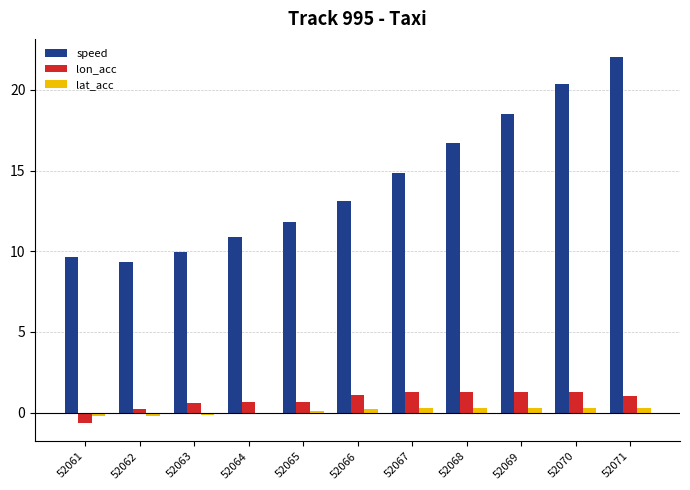

The lon_acc series shows 1.3 at 52069. True or false?

True